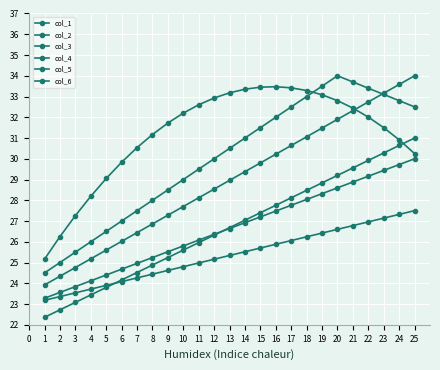

How many data points does each series have?

25